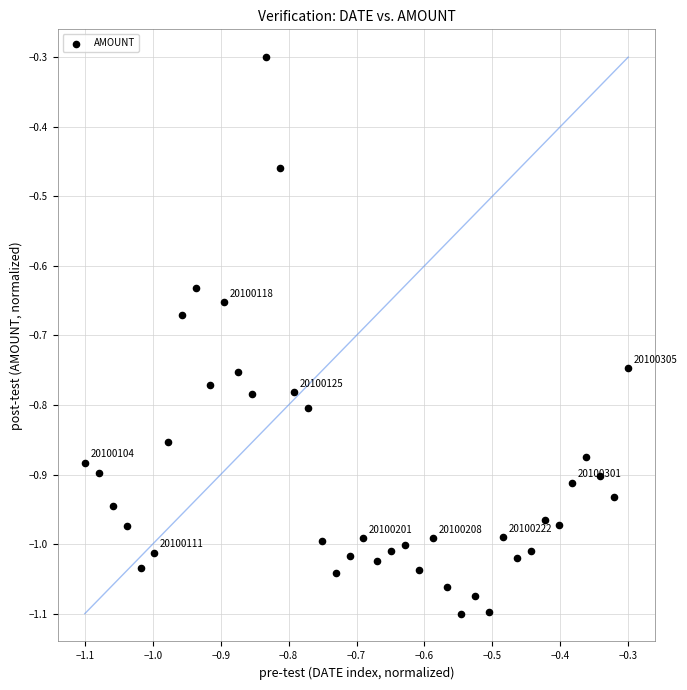

What Y value in the scatter plot is closest to 0?

-0.3